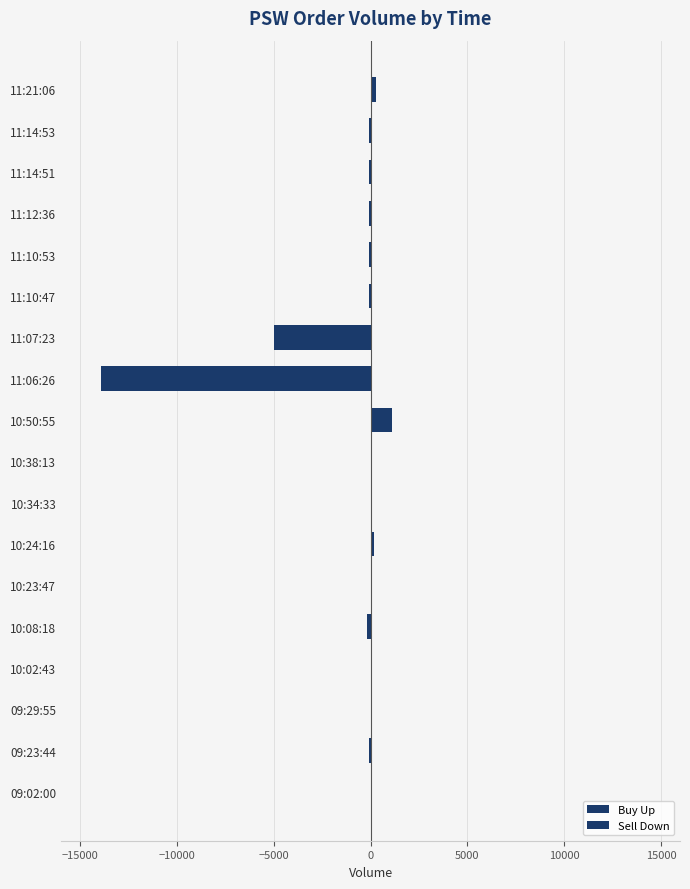

Are the bars horizontal?

Yes